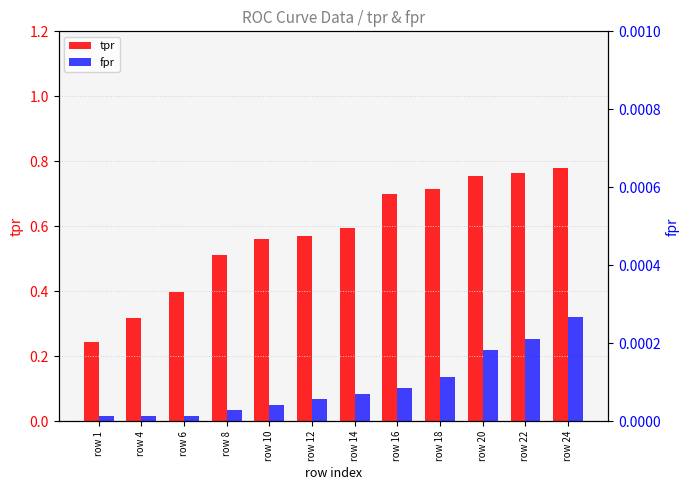

Reading left to right, what are all the values shown in this chart?

tpr: row 1=0.2	row 4=0.3	row 6=0.4	row 8=0.5	row 10=0.6	row 12=0.6	row 14=0.6	row 16=0.7	row 18=0.7	row 20=0.8	row 22=0.8	row 24=0.8
fpr: row 1=0.0	row 4=0.0	row 6=0.0	row 8=0.0	row 10=0.0	row 12=0.0	row 14=0.0	row 16=0.0	row 18=0.0	row 20=0.0	row 22=0.0	row 24=0.0